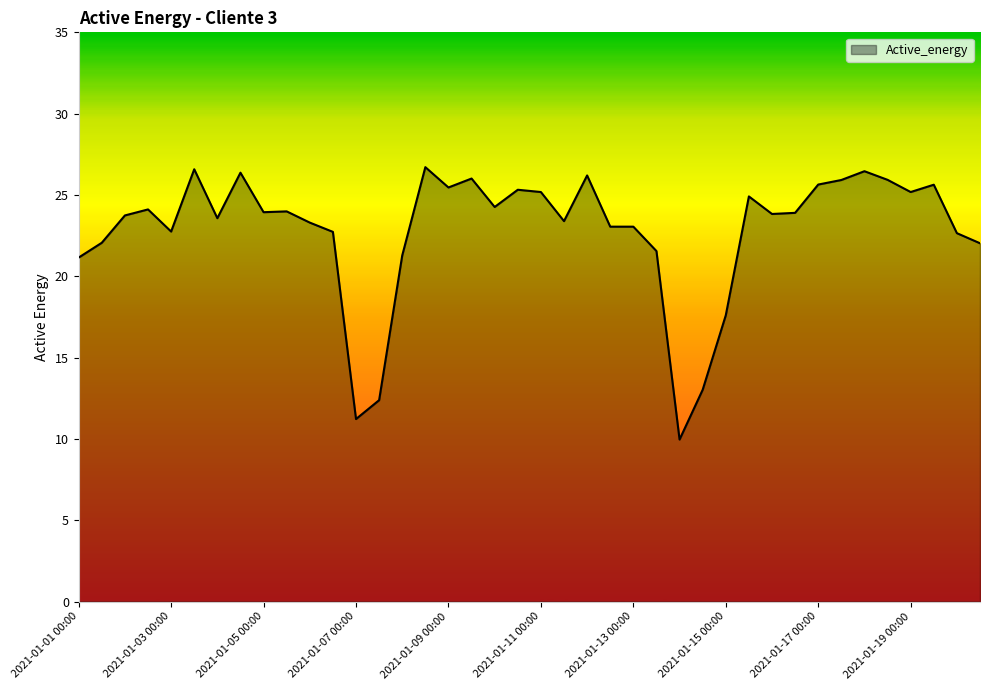

What is the smallest value displayed?

10.0